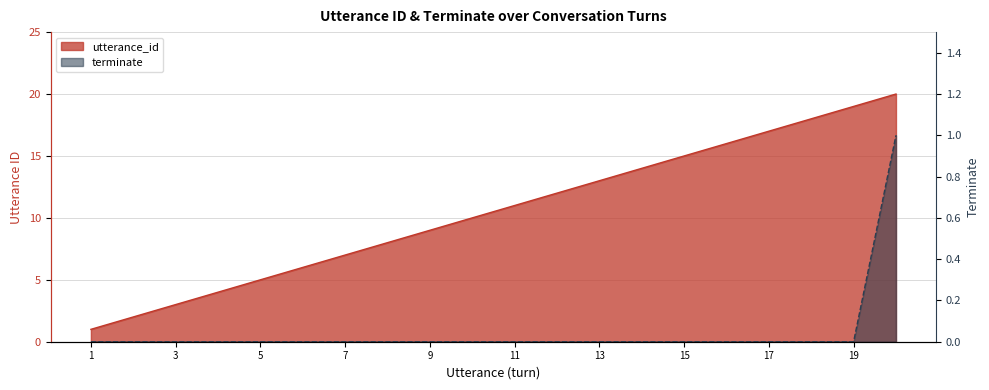

What is the spread (max minus min) of values at 9?

9